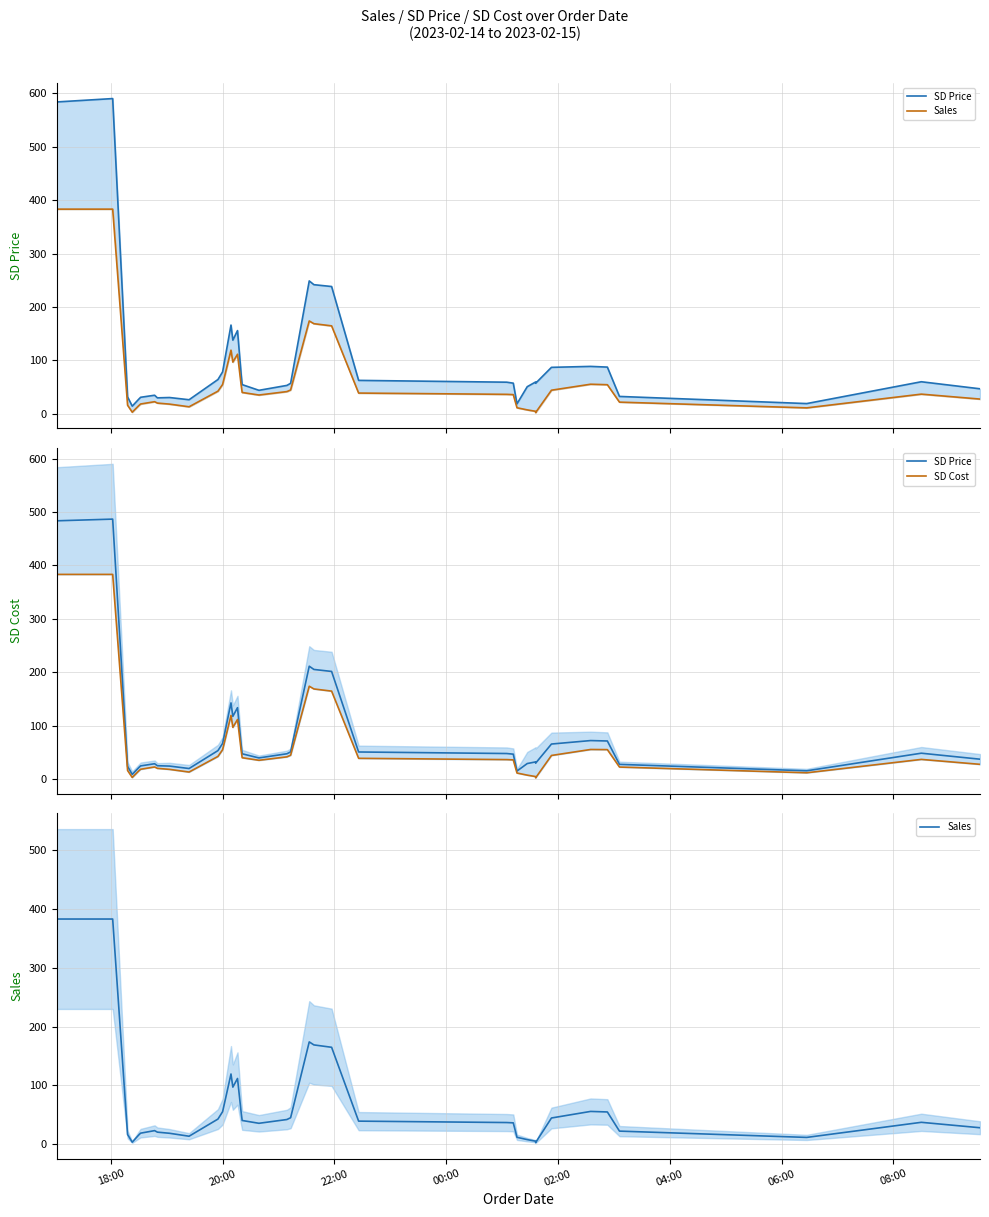

How many lines are shown in the chart?

3